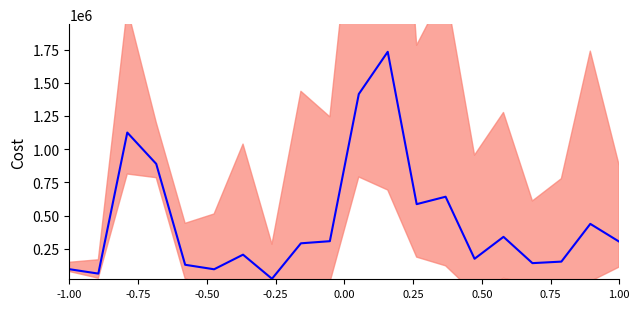

What is the value of the 19th point from the left?

438370